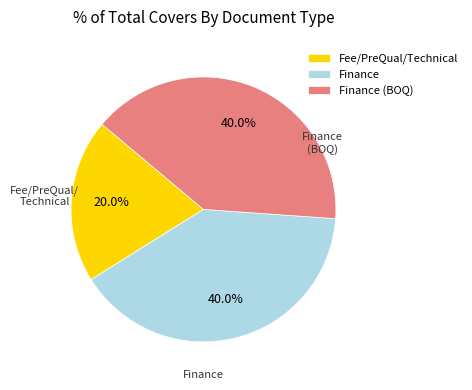

Is Finance (BOQ) the majority of the pie?

No